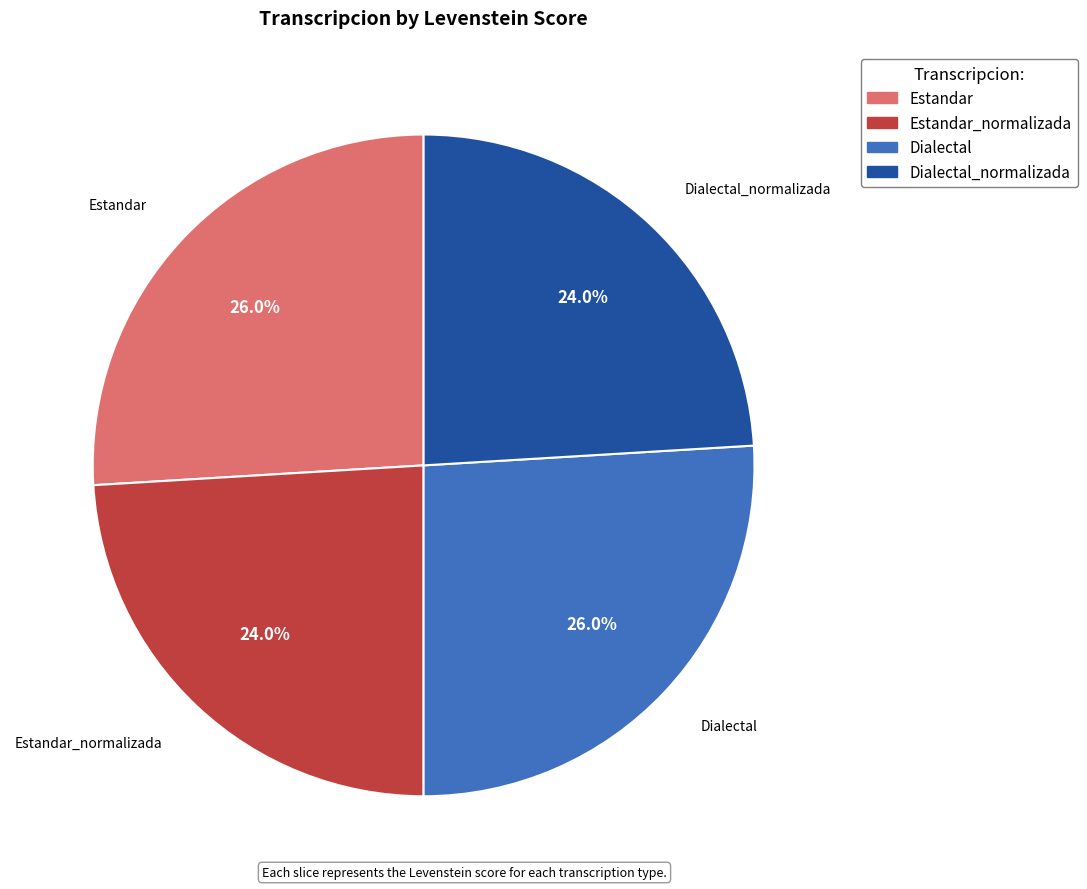

How many segments does this pie chart have?

4